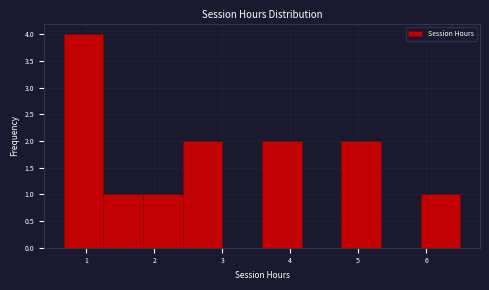

What is the height of the bar covering 5.9 to 6.5 on the x-axis? Neither the bar edges nor the heights are printed on the chart, so give them approximately, as read against the axes.

1